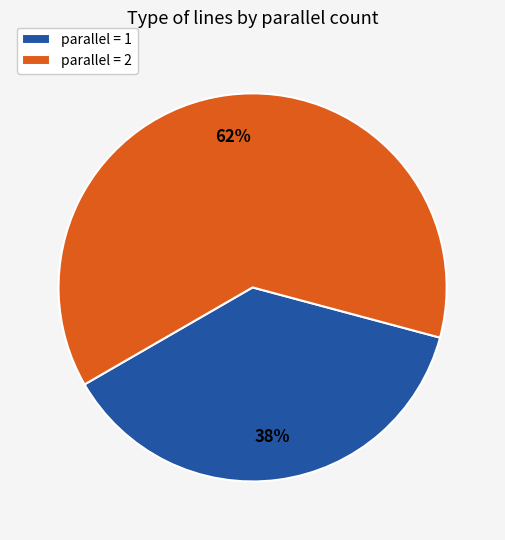

What is the smallest slice in the pie chart?

parallel = 1